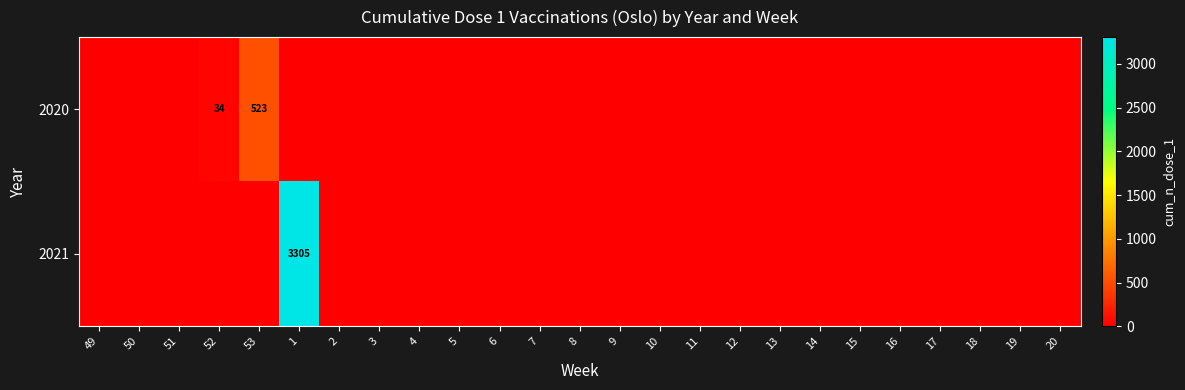

What is the spread (max minus min) of values at 1?

3305